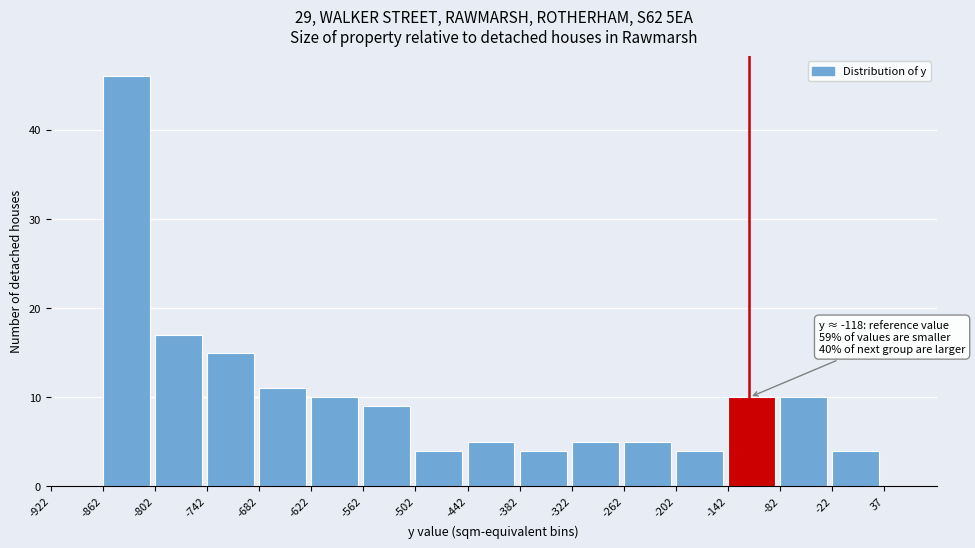

Which range on the x-axis has the tallest bar?

-860 to -800